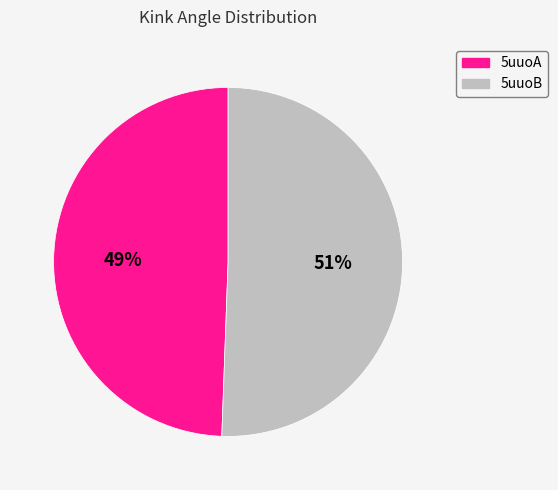

The 5uuoB slice represents 51% of the pie. True or false?

True